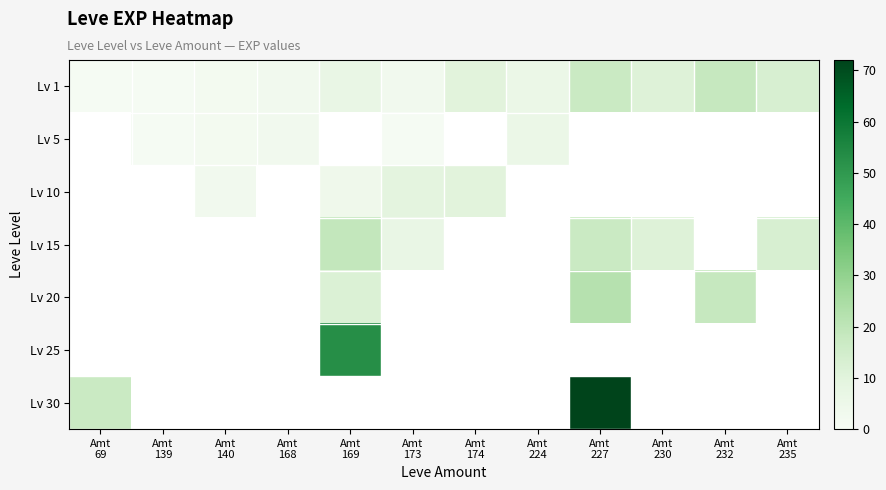

What is the minimum value shown in the chart?

1.0